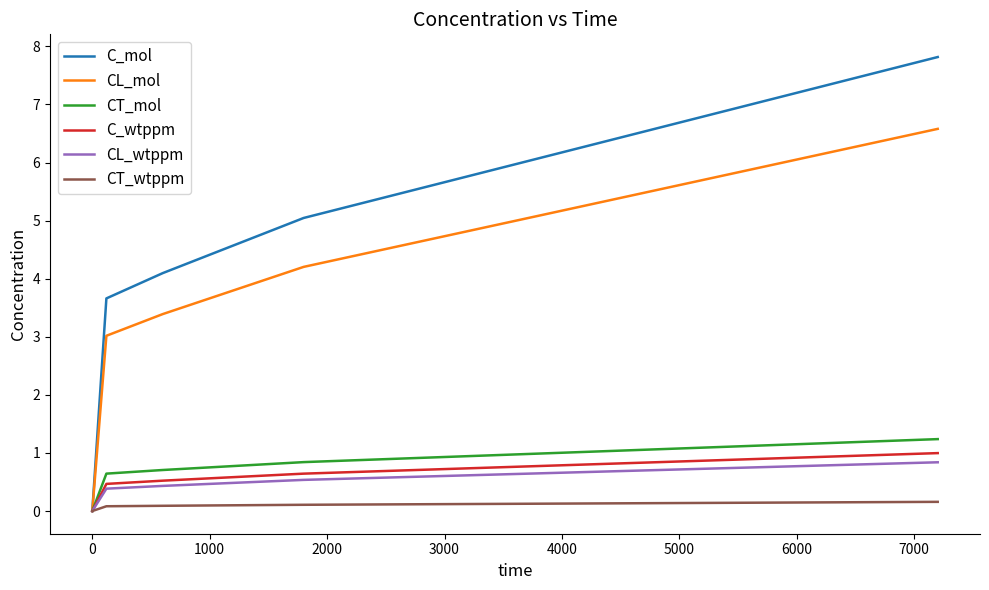

At how many categories does at least one series exceed 5?

2